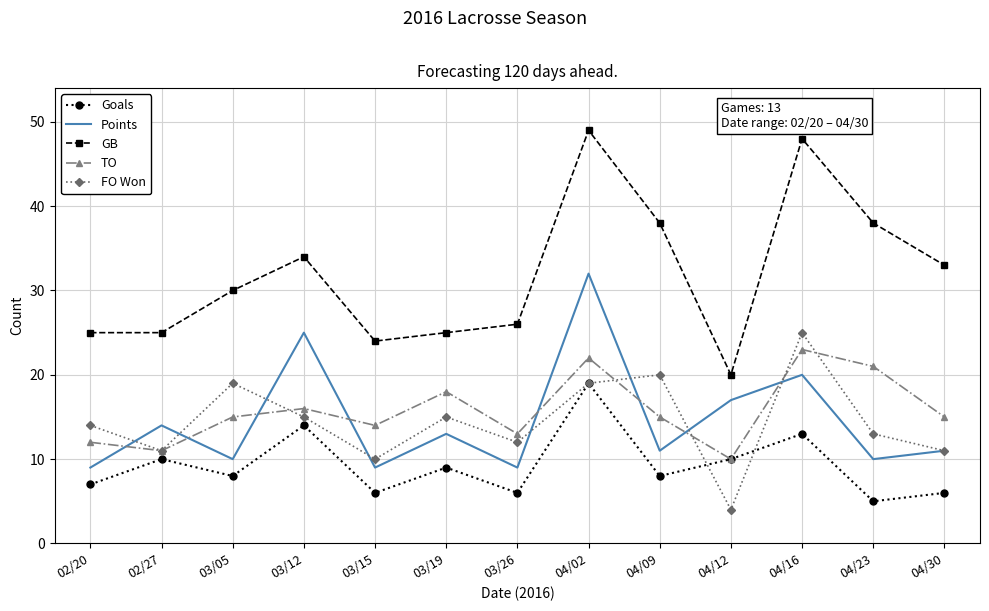

What is the sum of the FO Won values at 04/02 and 04/23?

32